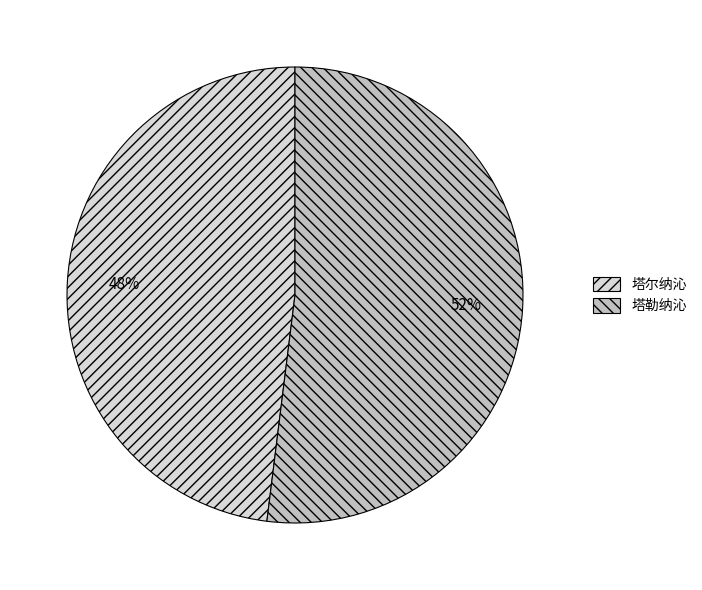

What is the largest slice in the pie chart?

塔勒纳沁